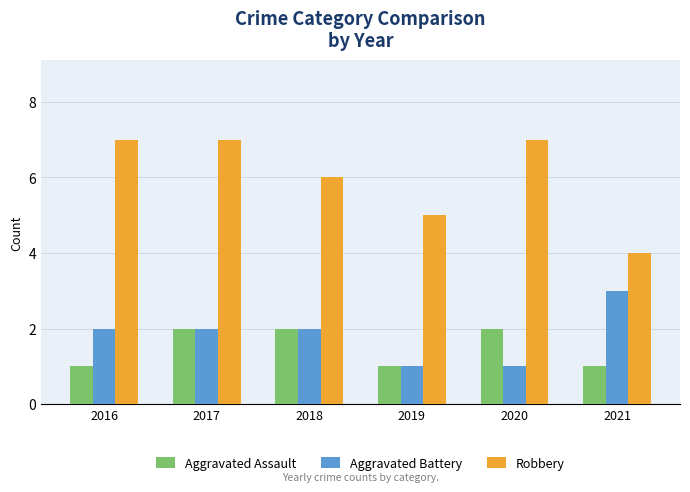

Which series has the largest range (max minus min)?

Robbery